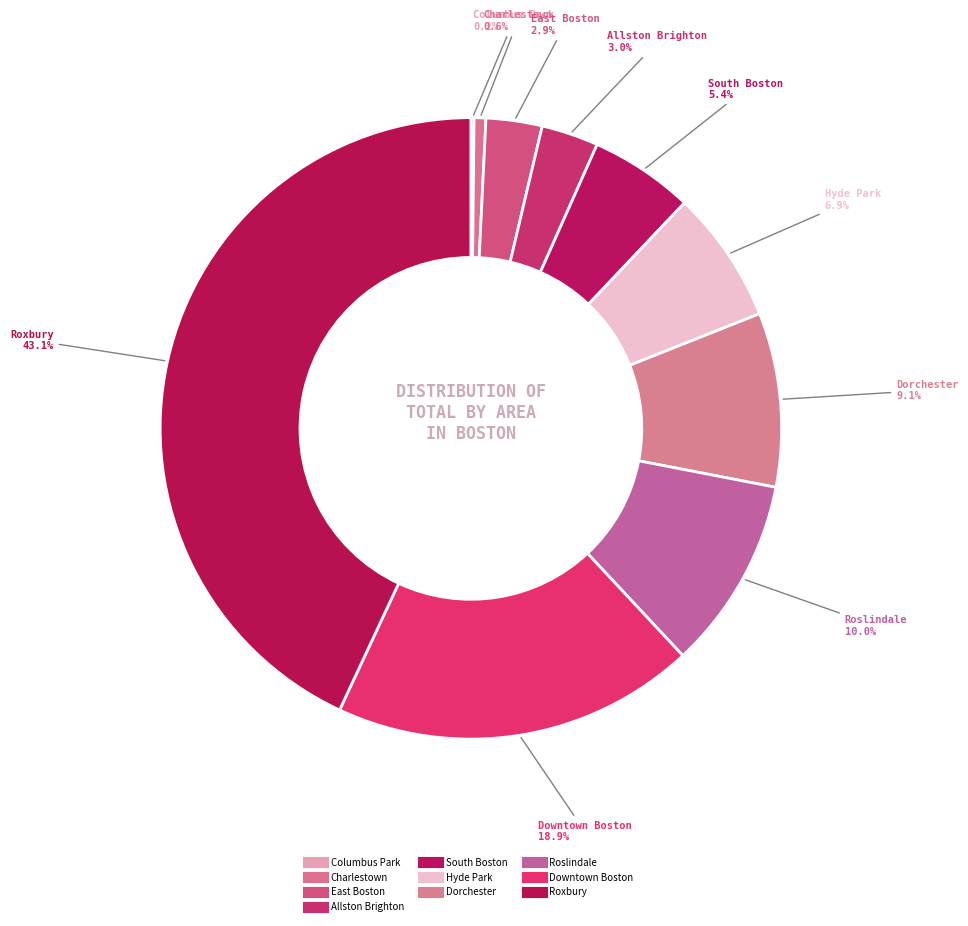

What portion of the pie excludes South Boston?

94.6%